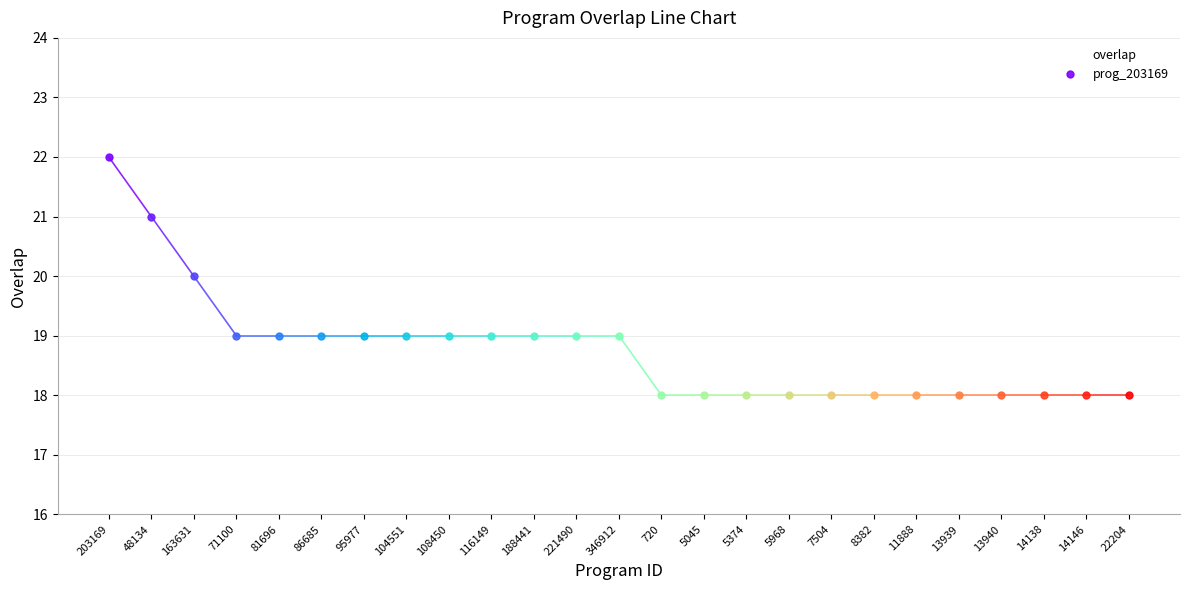

Approximately how many times larger is the value at 116149 compared to 346912?

1.0